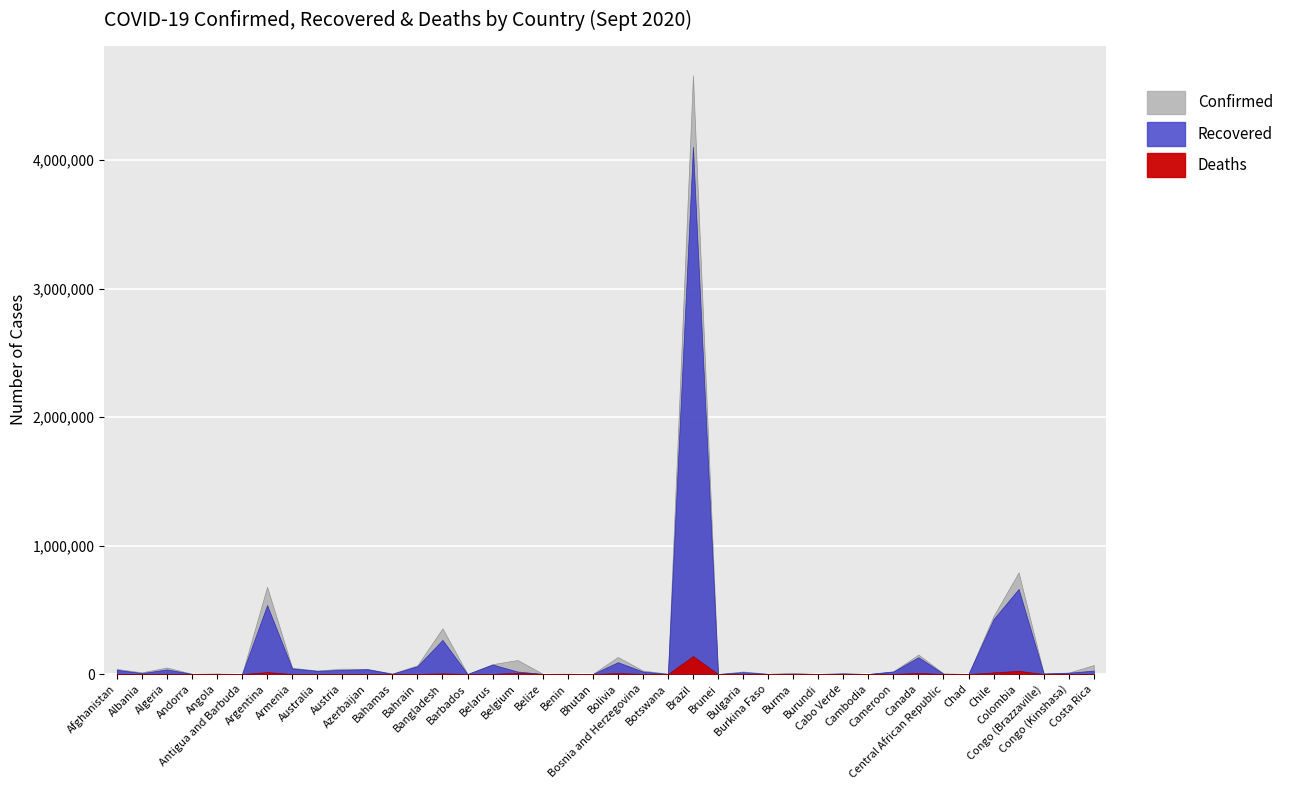

Between Benin and Belgium, which is larger?

Belgium